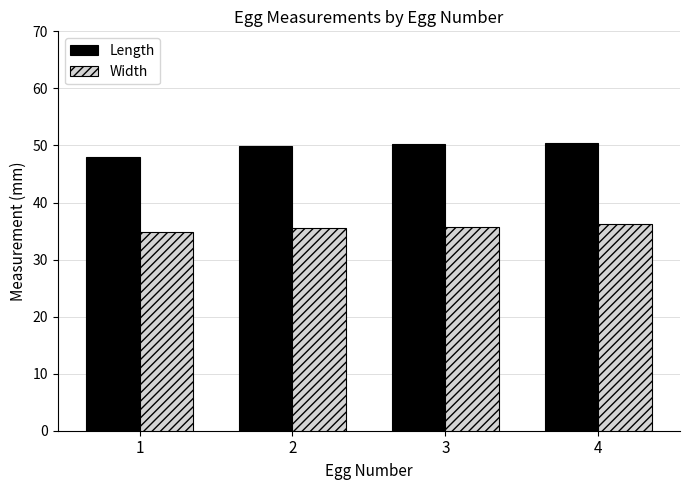

Which category has the lowest value in the Width series?

1